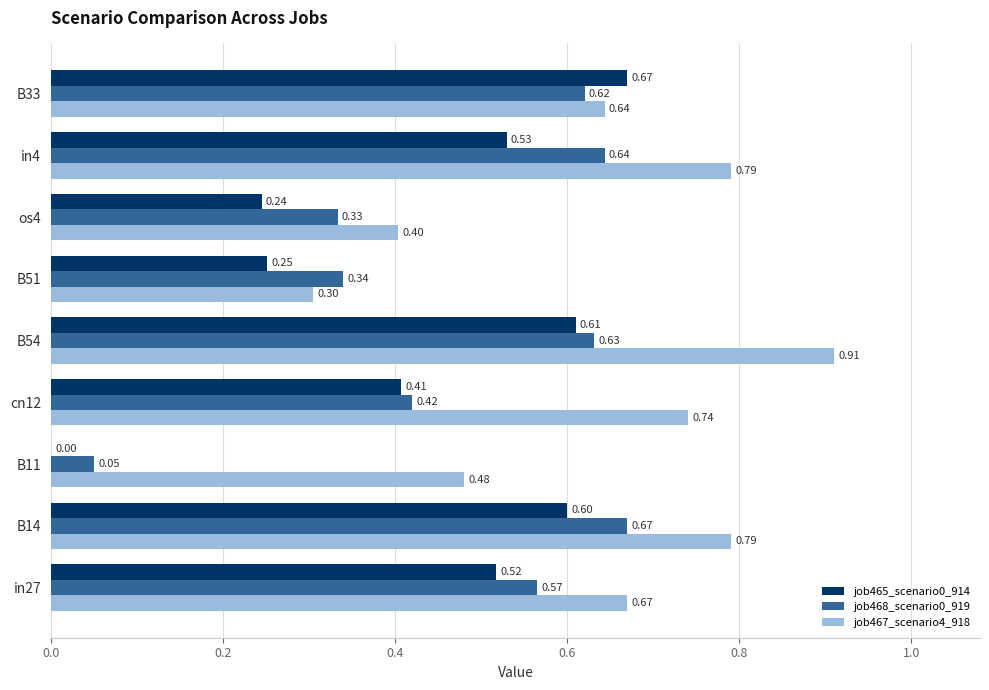

Which series has the largest total across all categories?

job467_scenario4_918